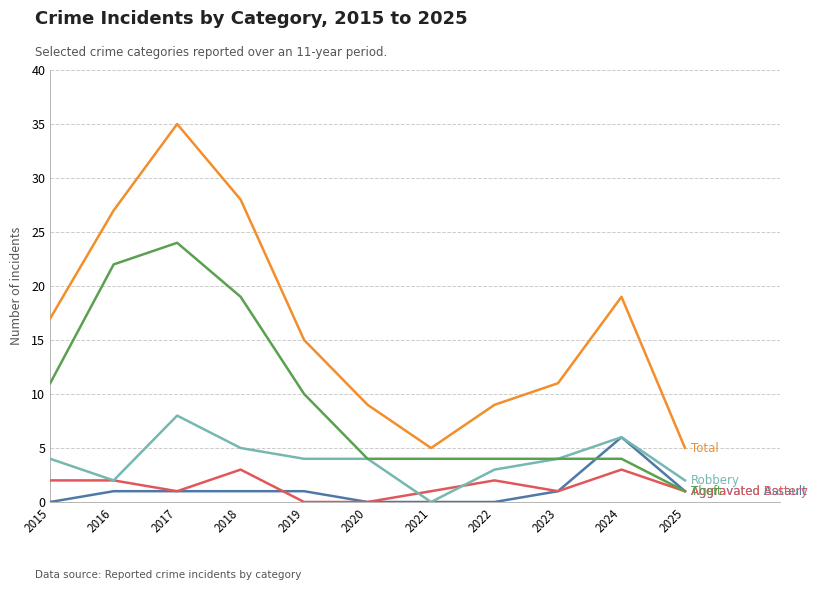

What is the total value across all series at 2022?

18